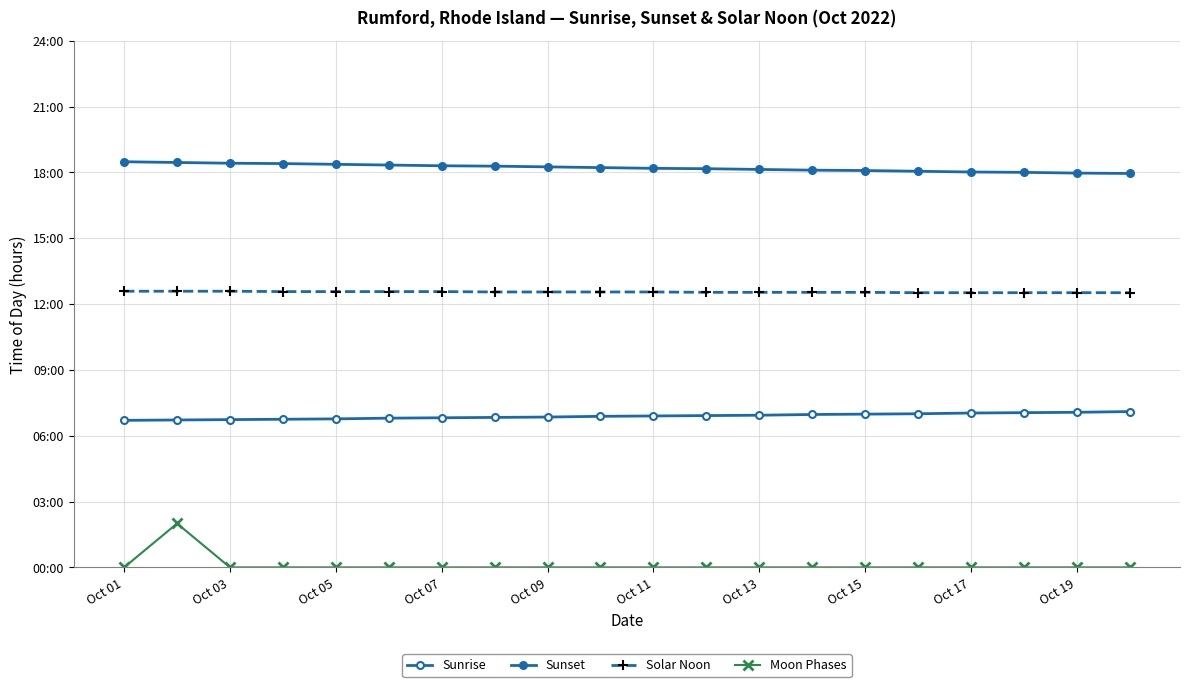

True or false: Solar Noon and Sunrise intersect in this chart.

False